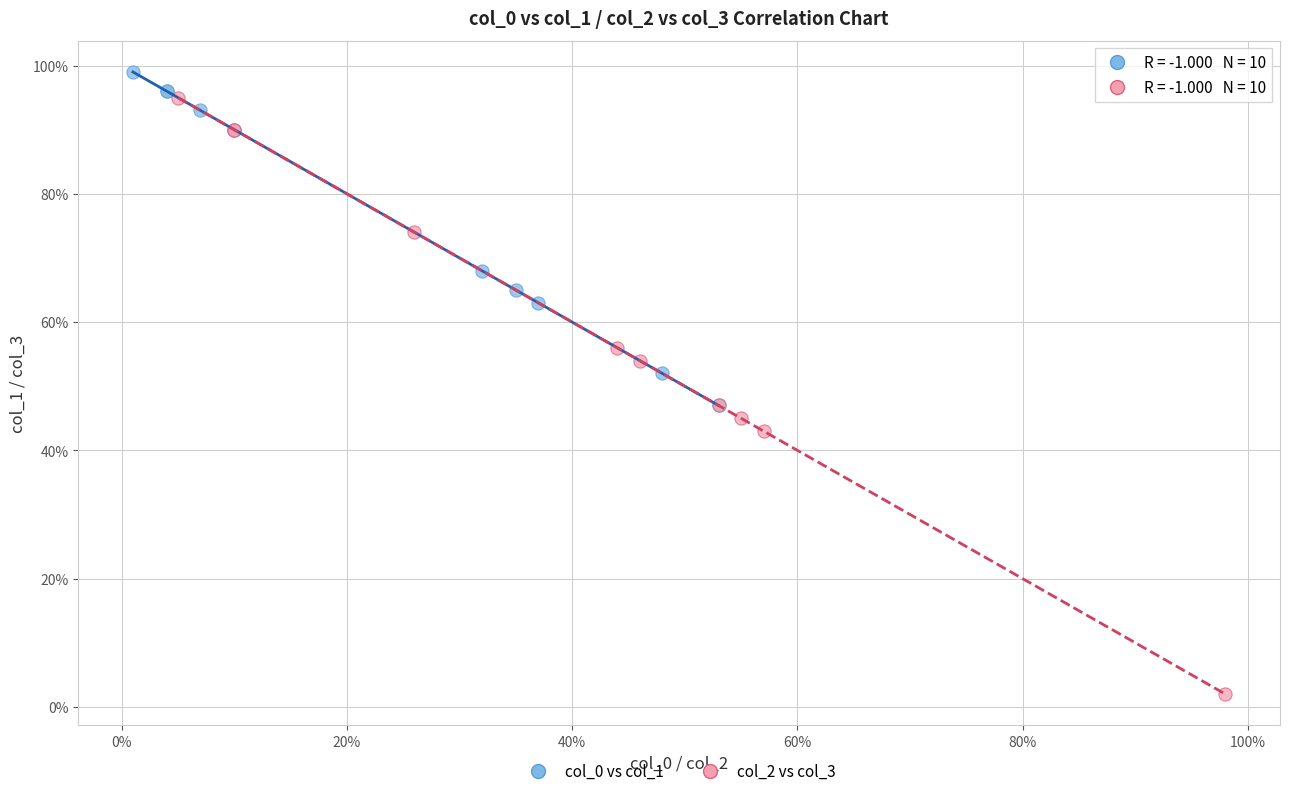

What are all the series names shown in the legend?

col_0 vs col_1, col_2 vs col_3